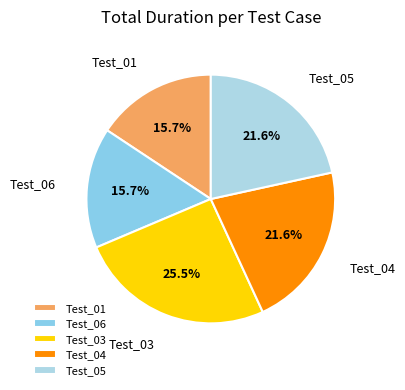

True or false: Test_06 accounts for 16% of the total.

True